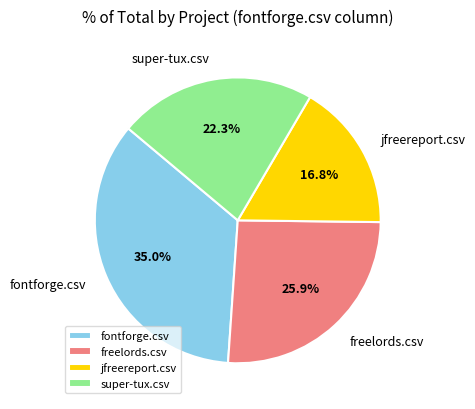

Between super-tux.csv and freelords.csv, which is larger?

freelords.csv